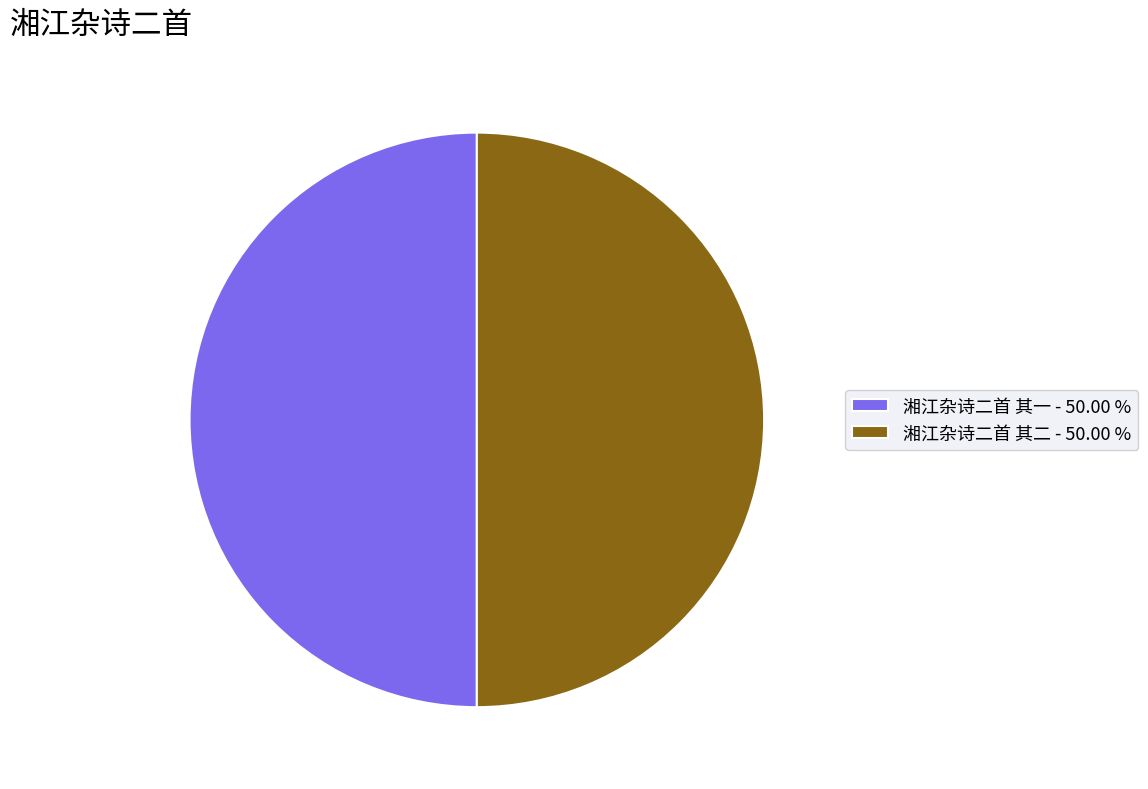

Combined, do 湘江杂诗二首 其二 - 50.00 % and 湘江杂诗二首 其一 - 50.00 % account for over 50%?

Yes